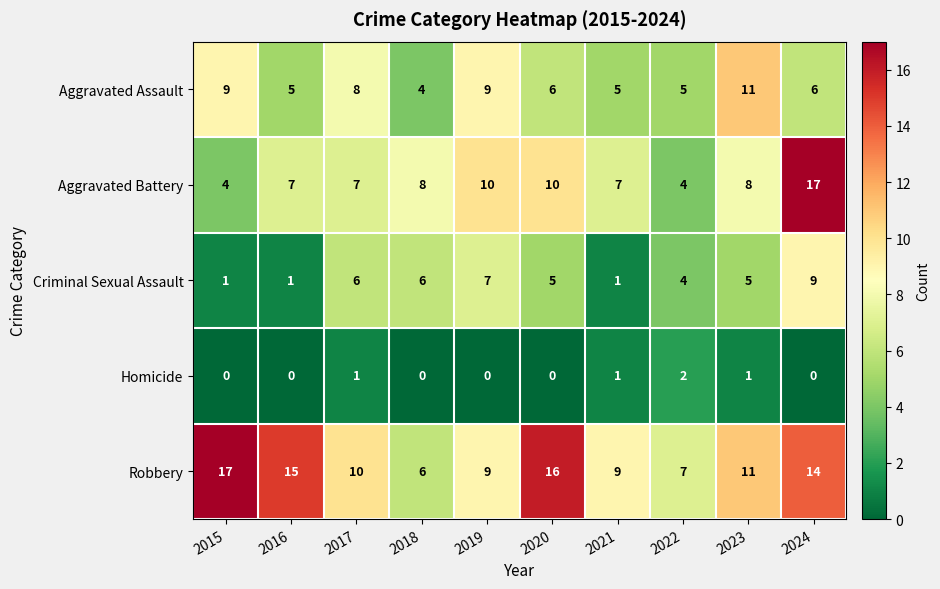

How many data points does each series have?

10